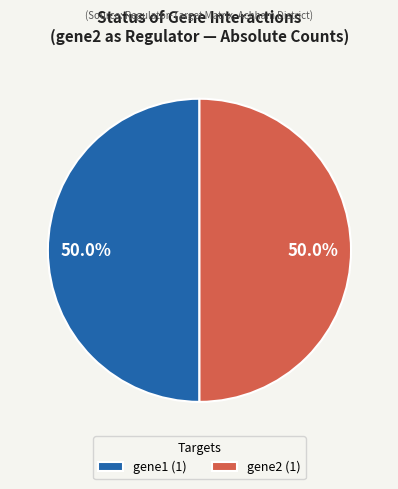

Count the number of slices in the pie.

2